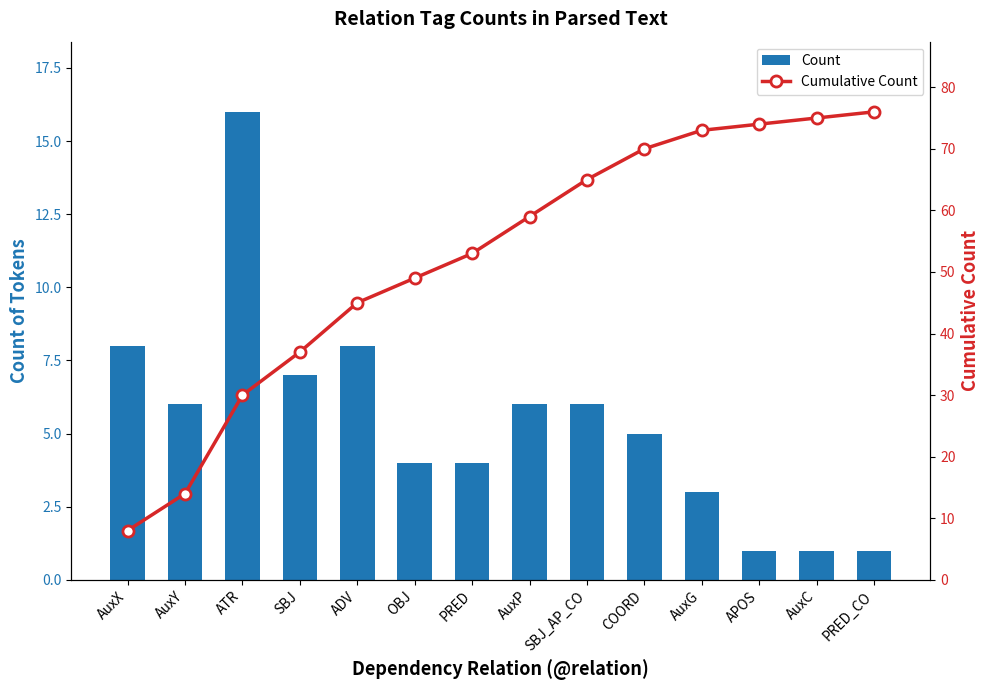

Rank the series at AuxY from lowest to highest value.

Count, Cumulative Count